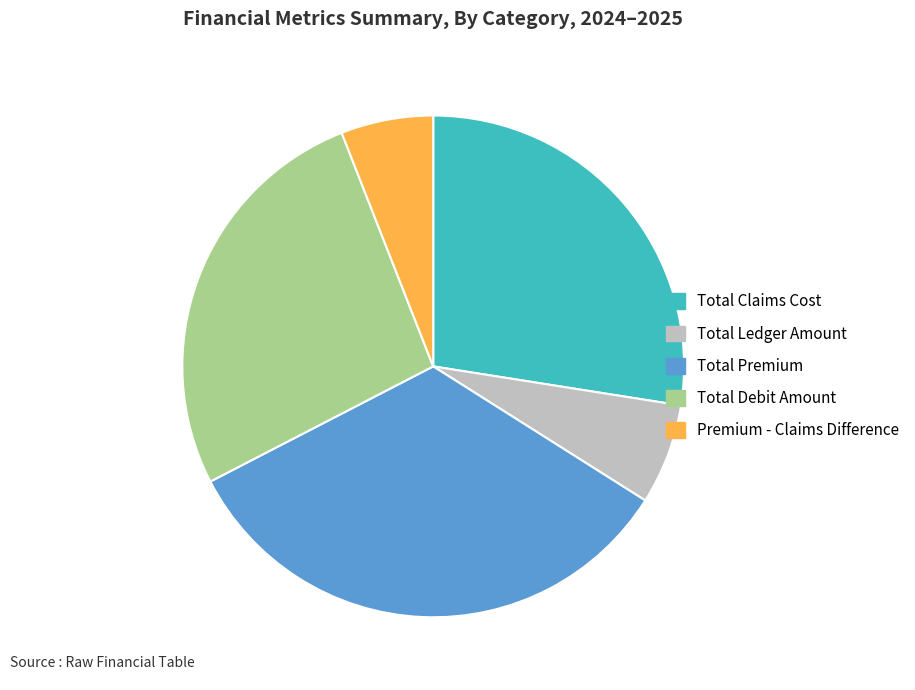

Is Total Premium the majority of the pie?

No